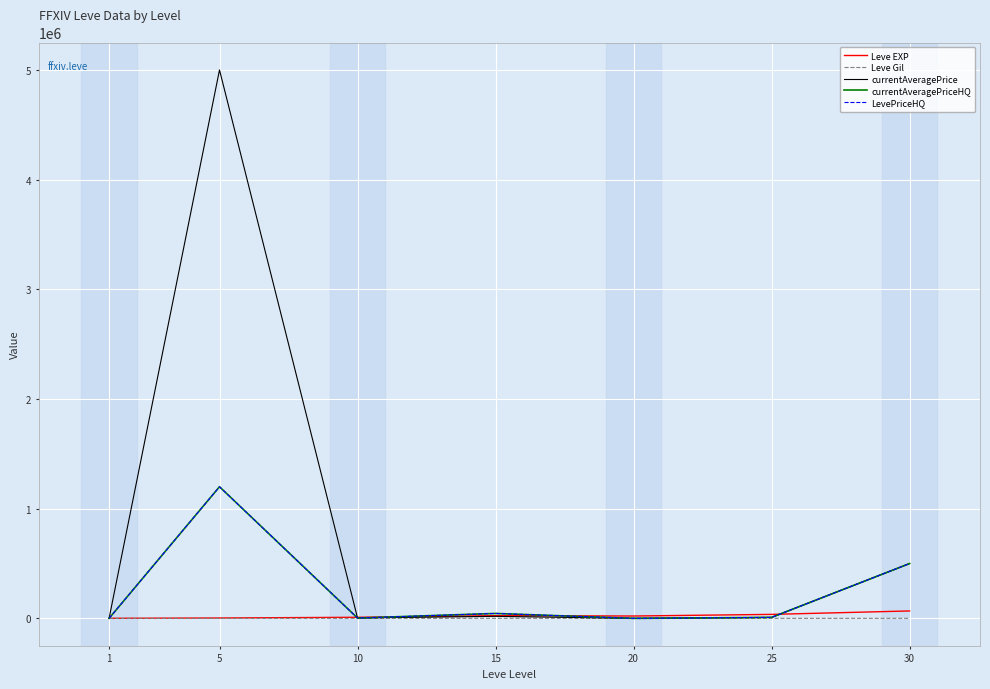

What is the value of the currentAveragePriceHQ point at the 2nd from the left?

1200000.0